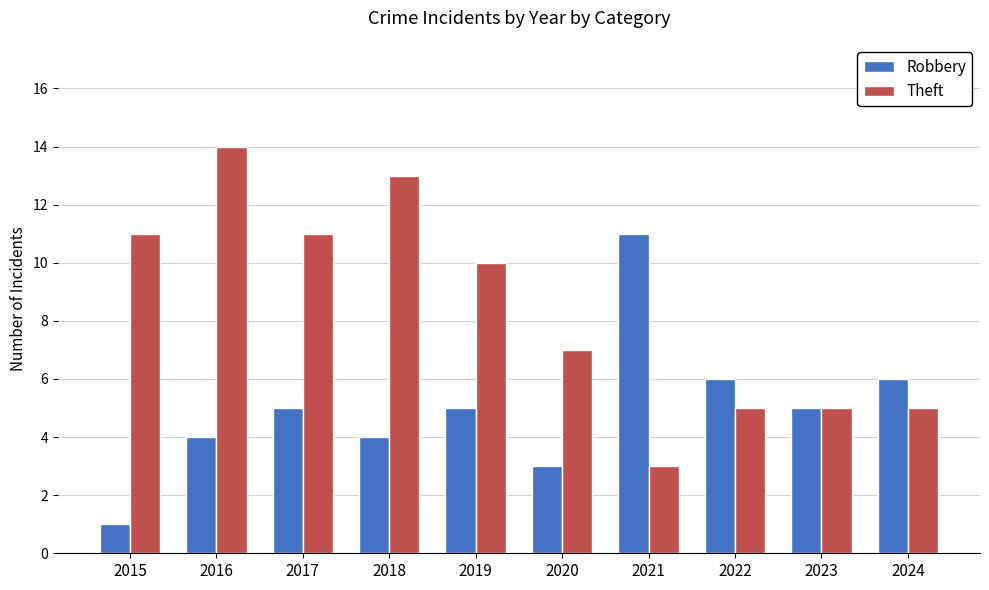

Count the number of data series in this chart.

2